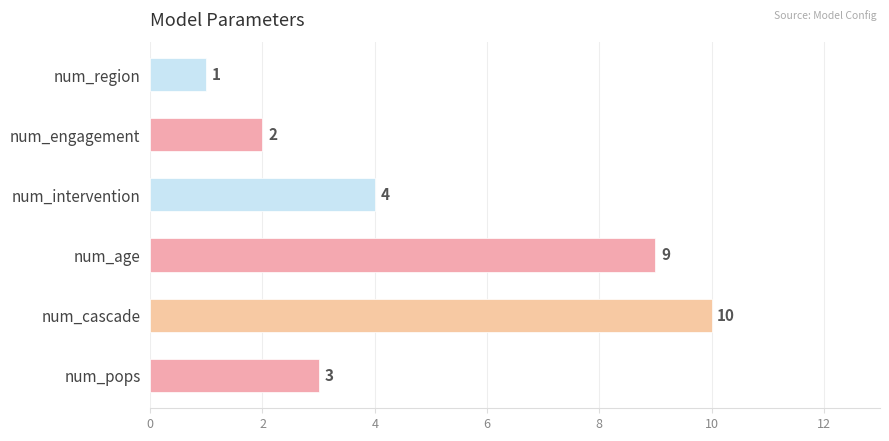

Reading bottom to top, list all the values displayed in this chart.

num_pops=3	num_cascade=10	num_age=9	num_intervention=4	num_engagement=2	num_region=1